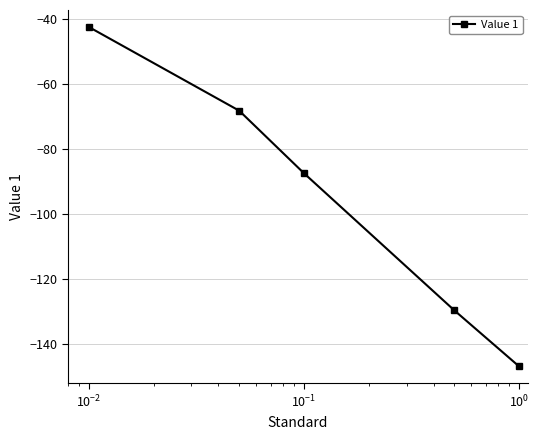

What is the sum of all values?

-474.8